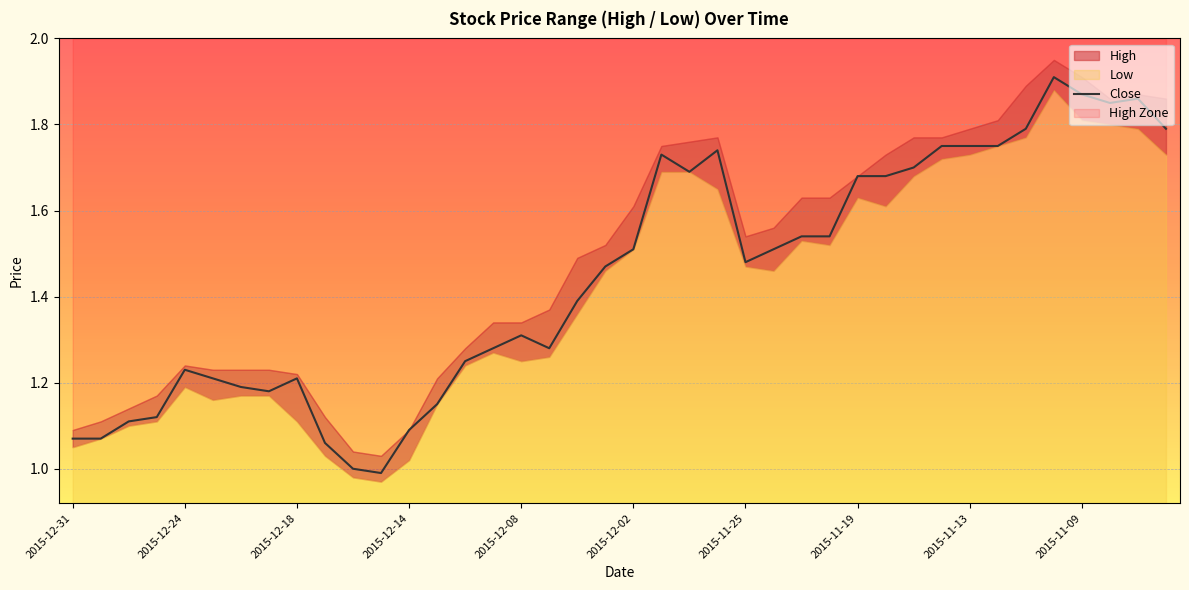

At which category does the chart reach its minimum across all series?

11